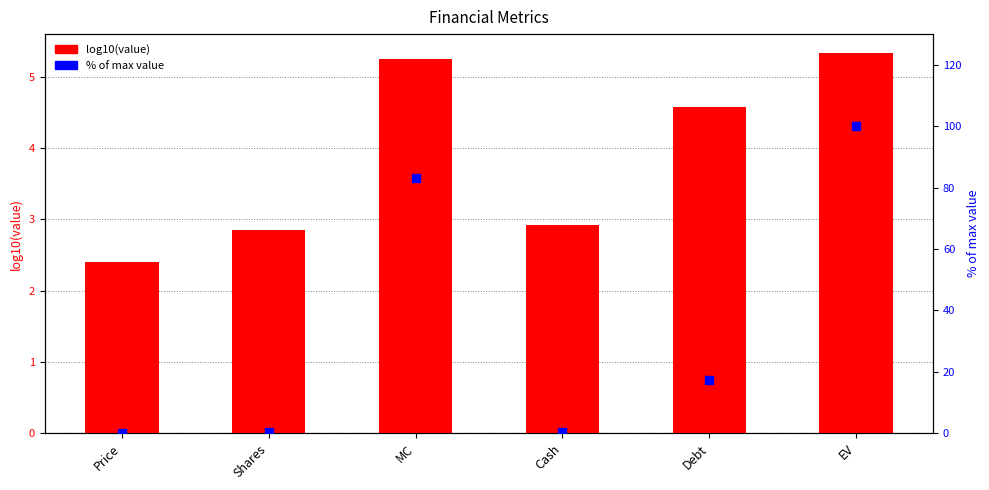

What is the total value across all series at Cash?

3.3